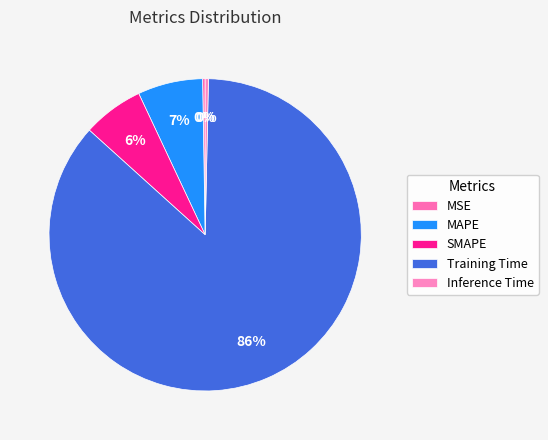

What is the change in value from MSE to Training Time?

+1.7